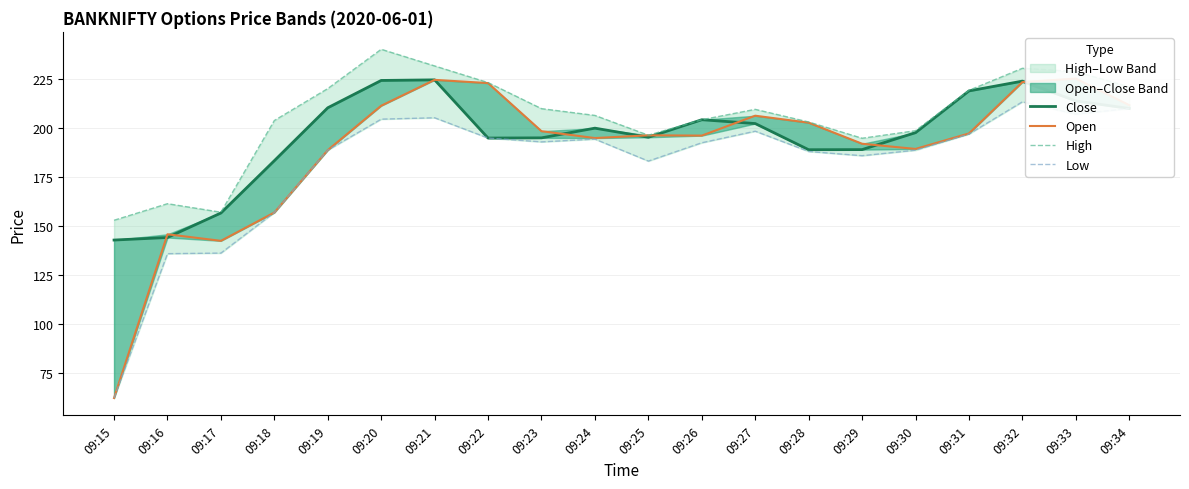

Rank the categories by Close value from highest to lowest.

09:21, 09:20, 09:32, 09:31, 09:33, 09:19, 09:34, 09:26, 09:27, 09:24, 09:30, 09:25, 09:23, 09:22, 09:29, 09:28, 09:18, 09:17, 09:16, 09:15